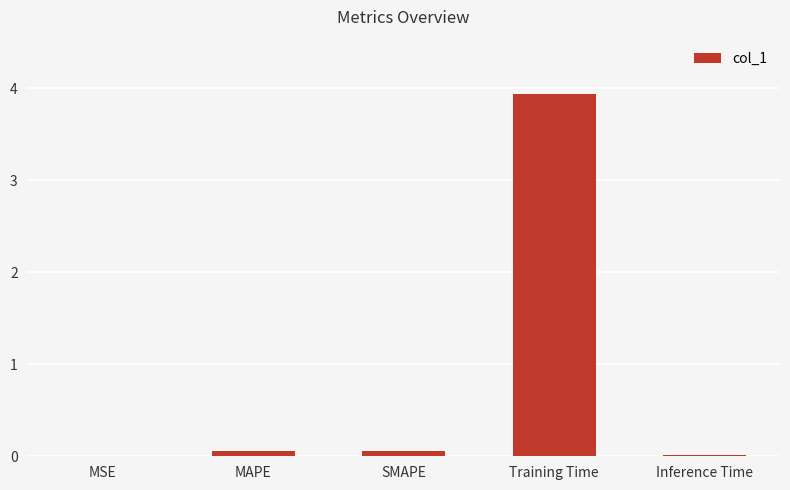

What is the greatest value displayed?

3.9